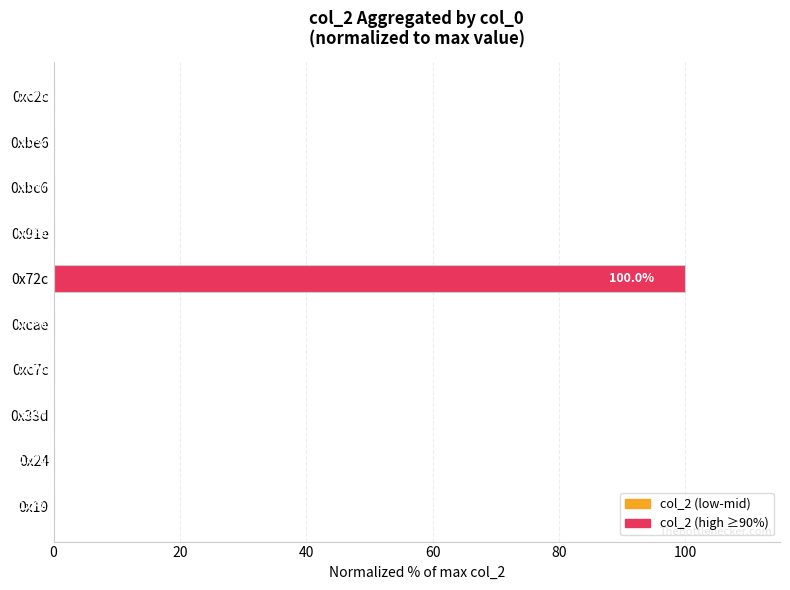

What is the greatest value displayed?

100.0